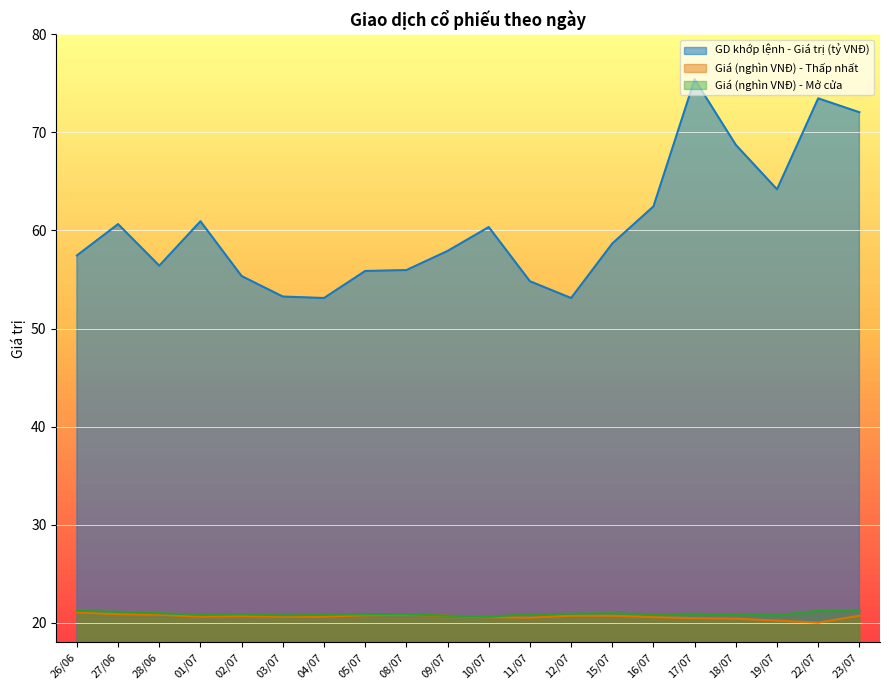

How many lines are shown in the chart?

3